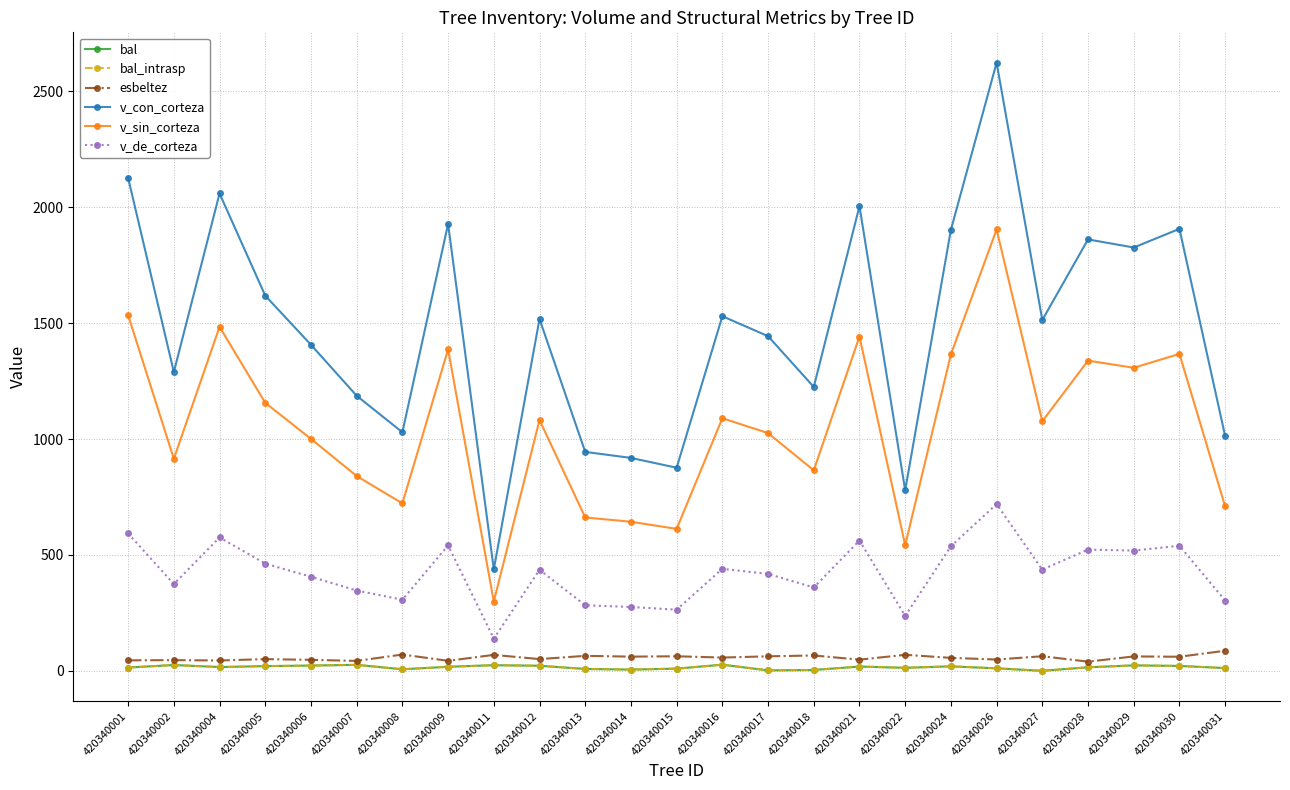

Where is esbeltez nearest to the value 63?

420340027